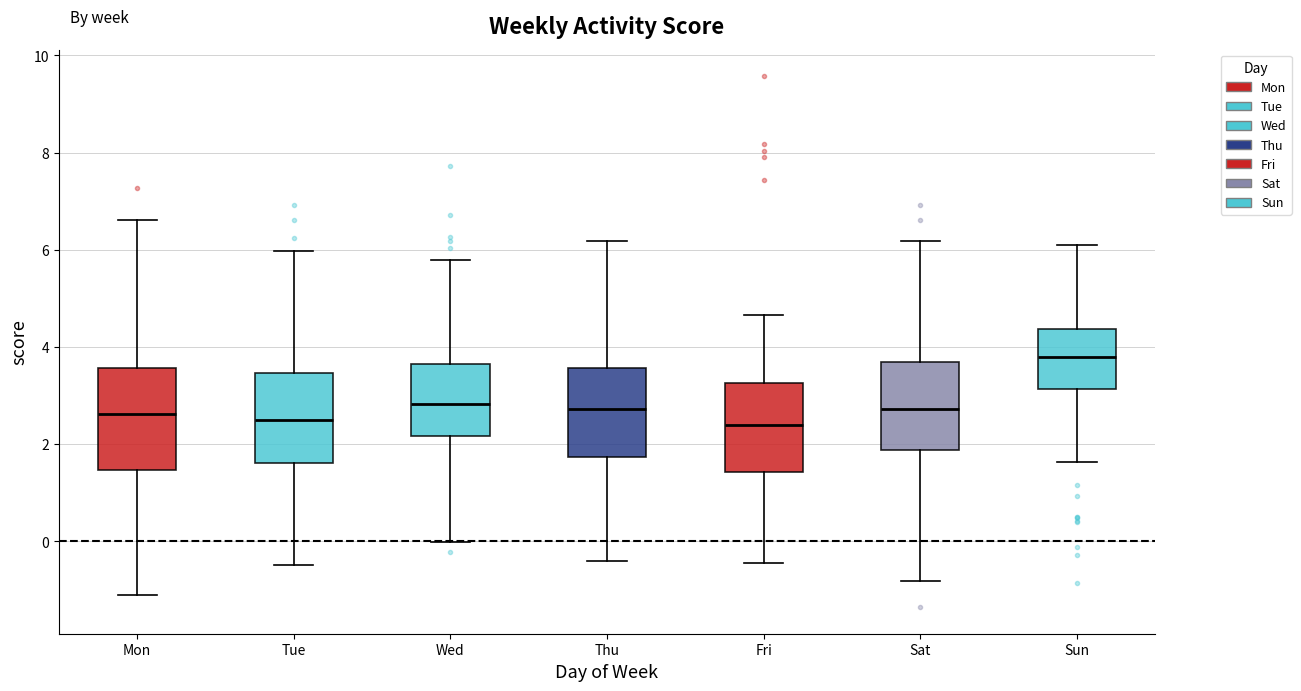

Where does the median line of the box for Fri sit on the y-axis? The values are not printed on the chart, so give them approximately, as read against the axis.

2.4